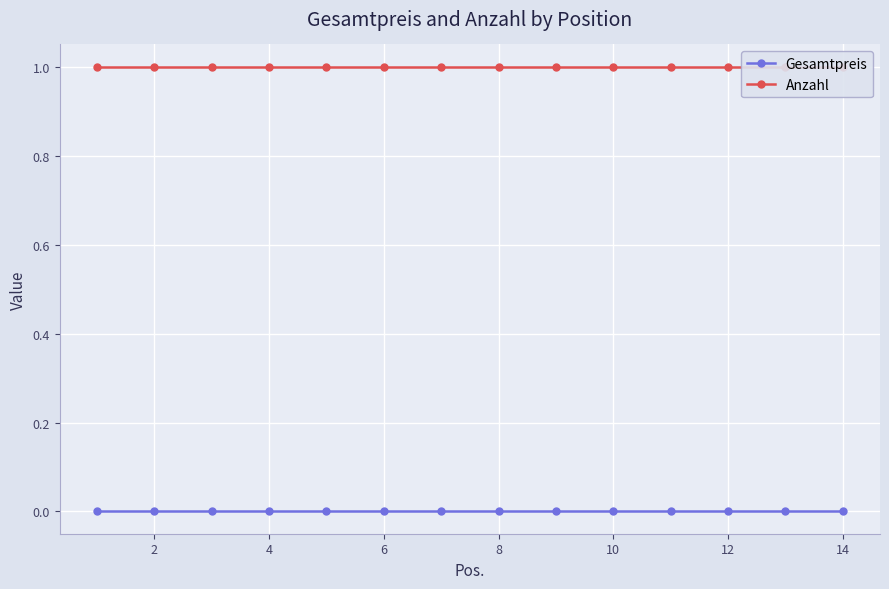

Count the number of data series in this chart.

2